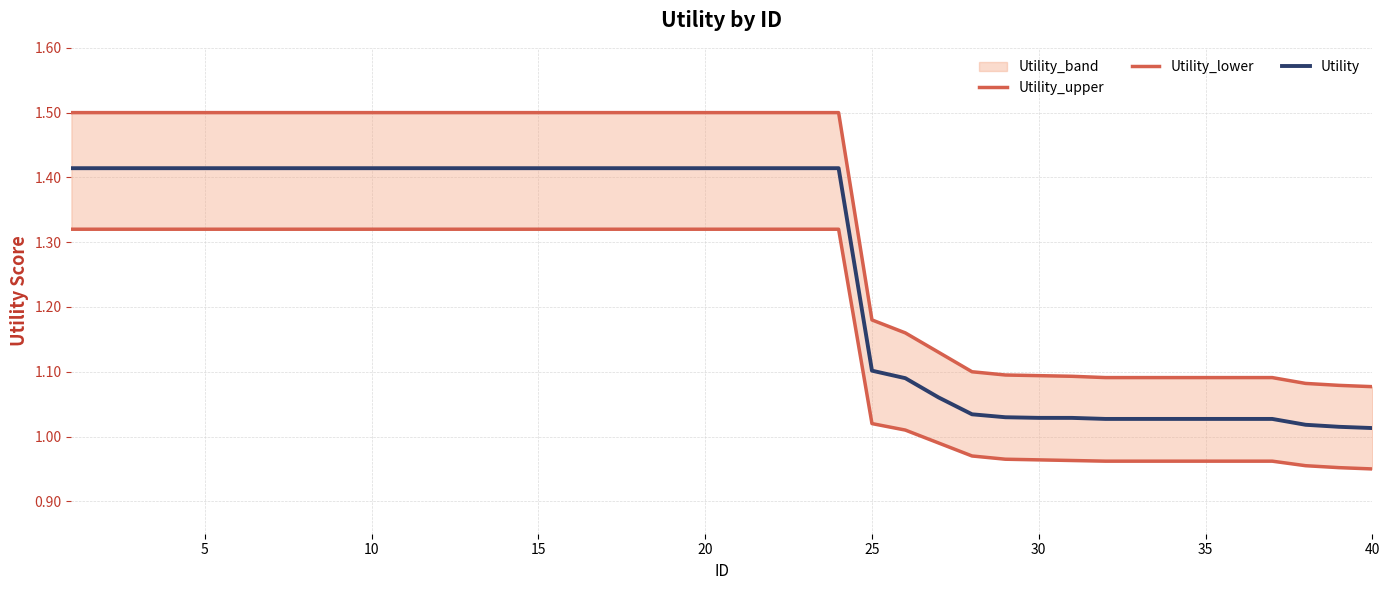

The Utility series shows 0.7 at 17. True or false?

False